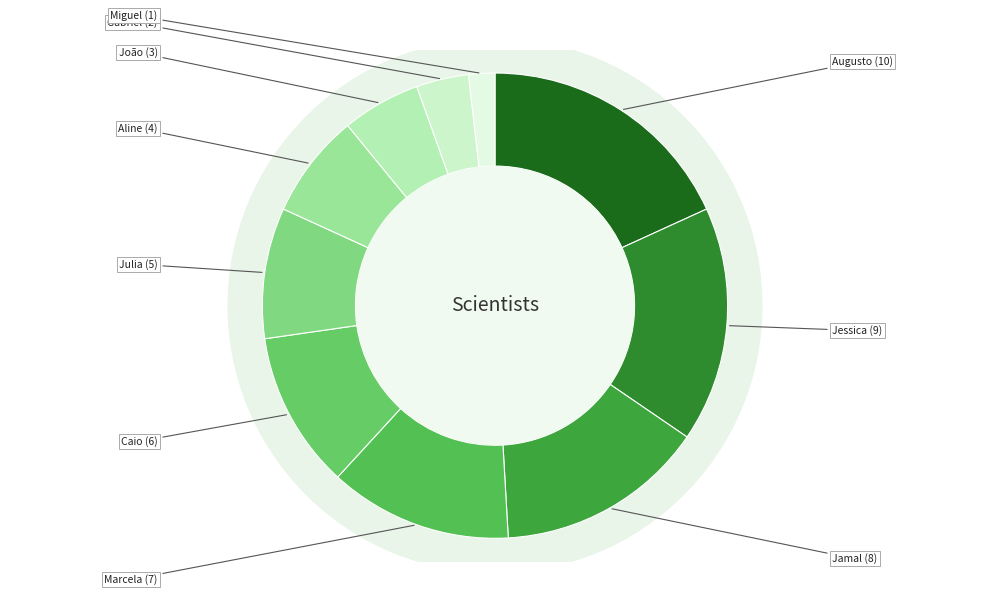

What percentage is the João slice, to the nearest percent?

5%